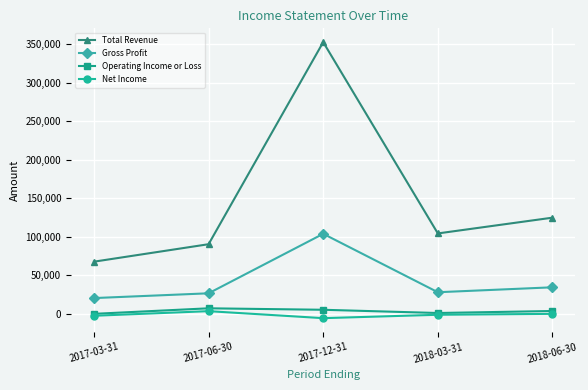

What is the approximate value of Net Income at 2017-12-31, to the nearest 100?

-5700